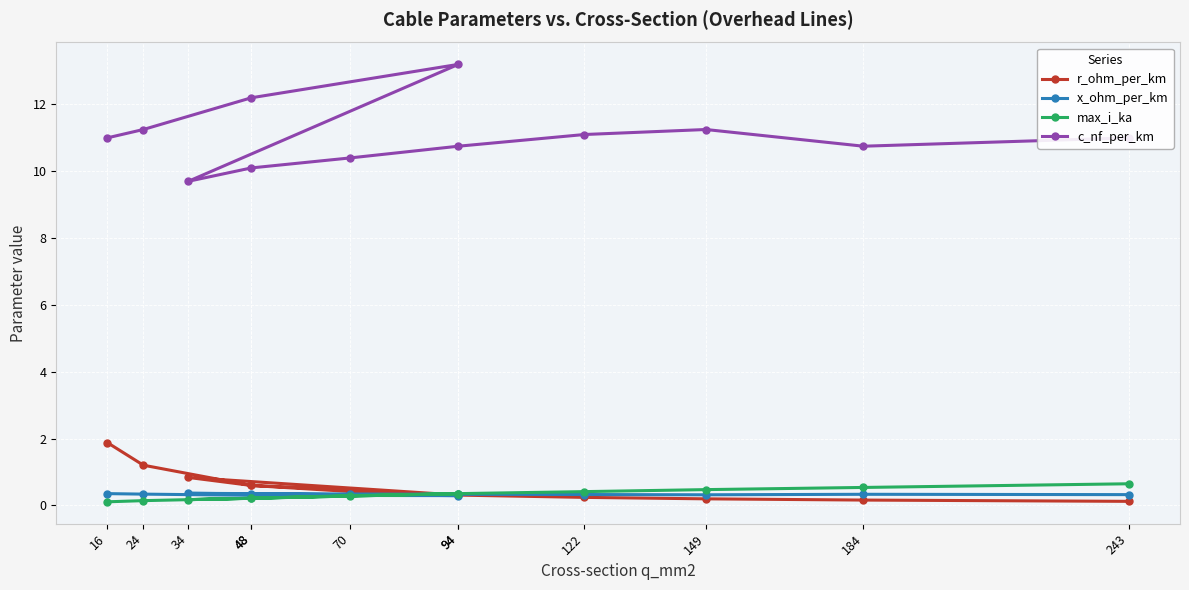

Reading right to left, extract all data points from this chart.

r_ohm_per_km: 0.1	0.2	0.2	0.2	0.3	0.4	0.6	0.8	0.3	0.6	1.2	1.9
x_ohm_per_km: 0.3	0.3	0.3	0.3	0.3	0.3	0.3	0.4	0.3	0.3	0.3	0.3
max_i_ka: 0.6	0.5	0.5	0.4	0.3	0.3	0.2	0.2	0.3	0.2	0.1	0.1
c_nf_per_km: 11.0	10.8	11.2	11.1	10.8	10.4	10.1	9.7	13.2	12.2	11.2	11.0